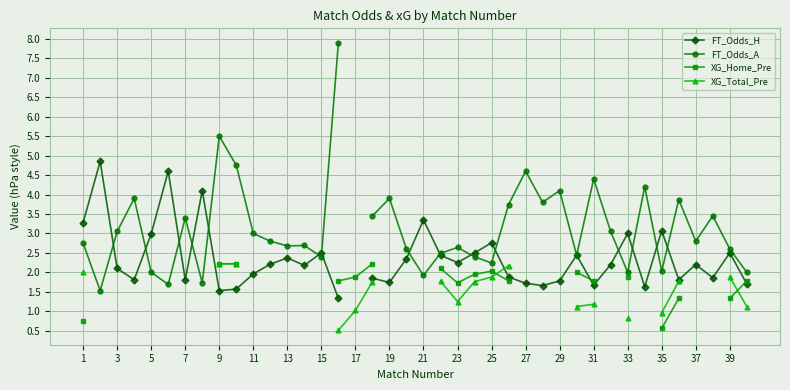

How many values in the FT_Odds_H series are below 2?

17